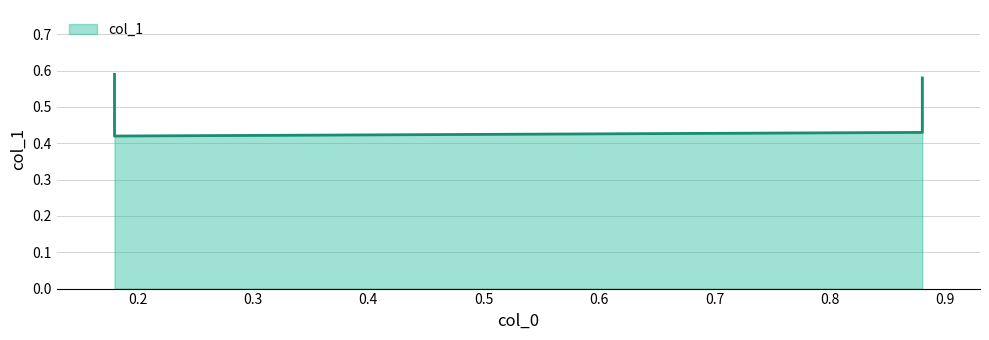

Reading right to left, extract all data points from this chart.

0.88=0.6	0.88=0.4	0.18=0.4	0.18=0.6